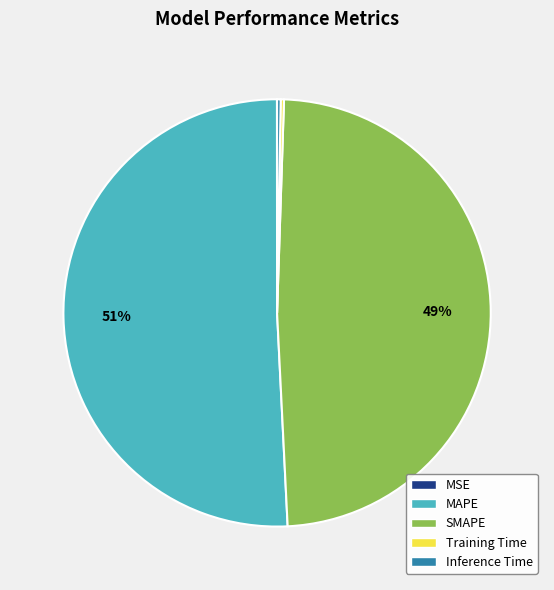

To the nearest percent, what is the difference between the largest and smallest slice percentages?

51%